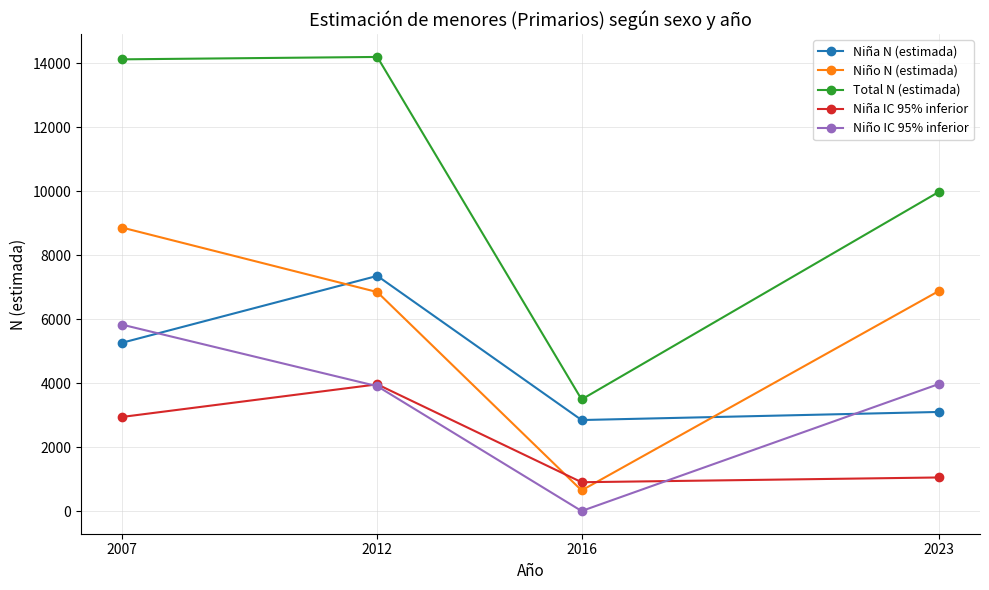

What is the difference between the maximum and minimum values in the Niña IC 95% inferior series?

3060